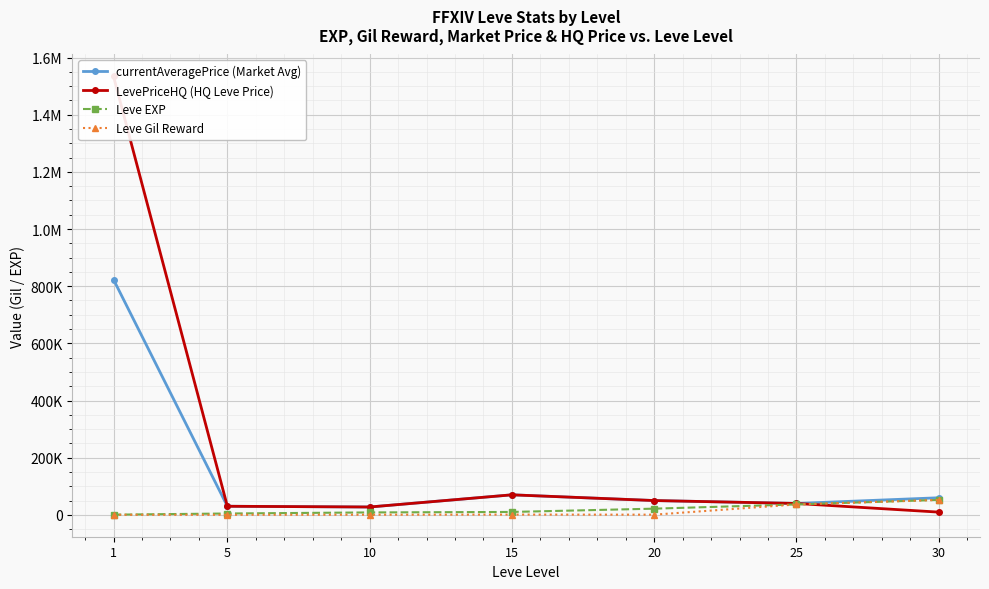

Which series changed the most between 15 and 30?

LevePriceHQ (HQ Leve Price)